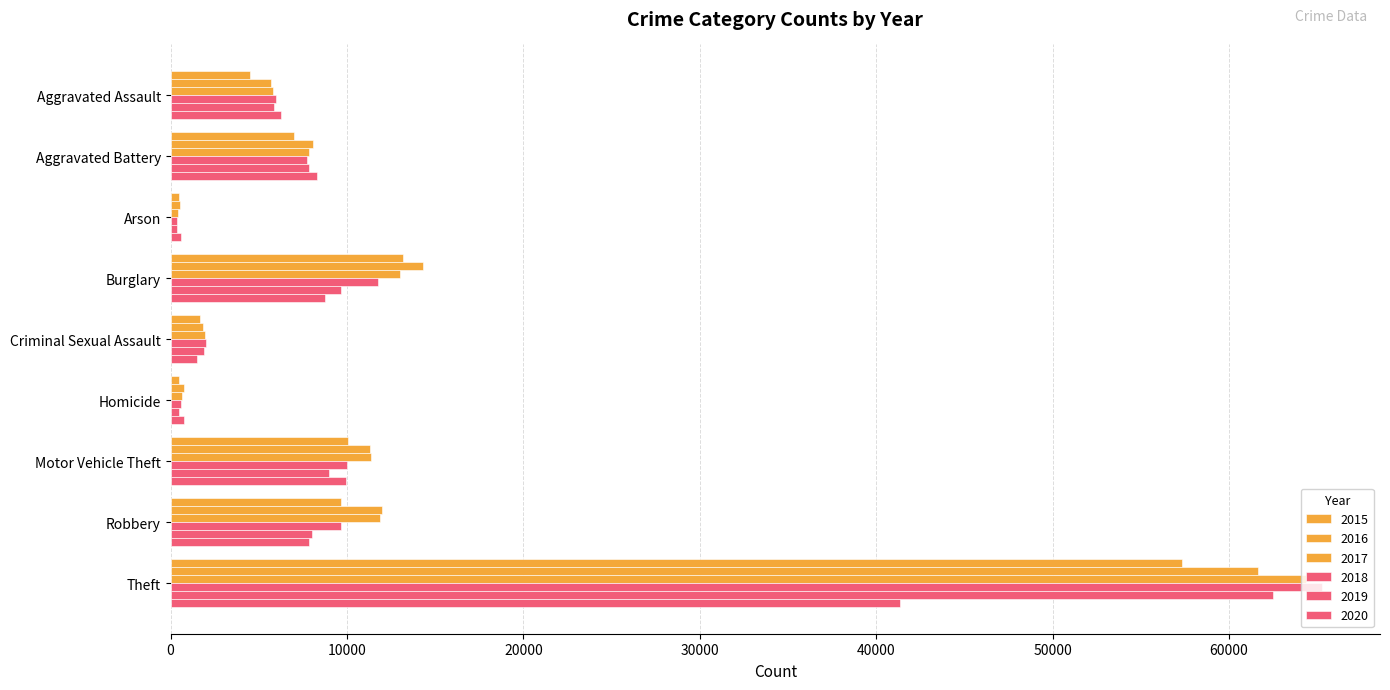

True or false: 2019 has a value of 12251 at Motor Vehicle Theft.

False